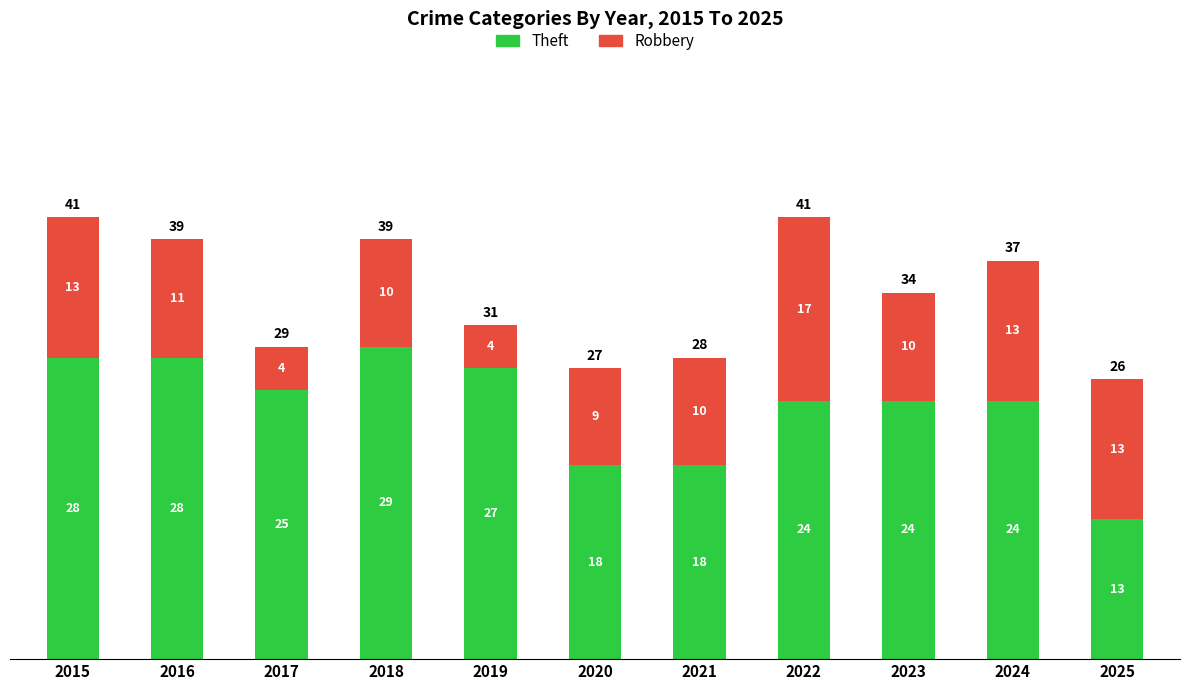

What is the total value across all series at 2023?

34